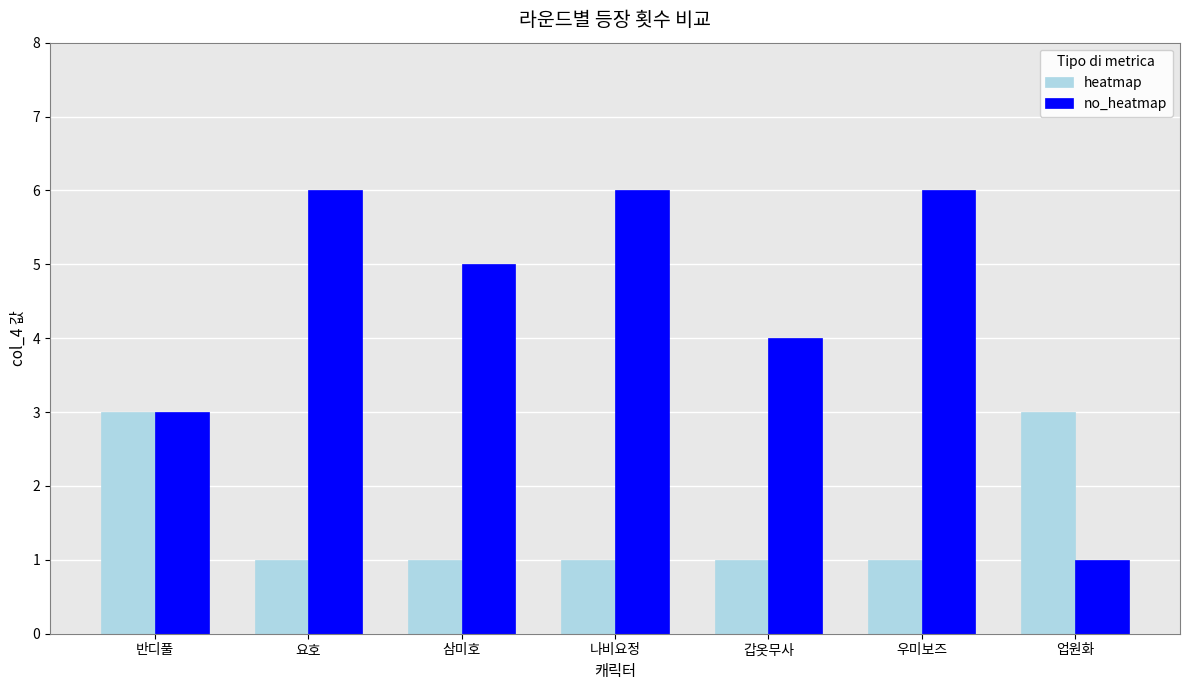

Reading left to right, list all the values displayed in this chart.

heatmap: 3	1	1	1	1	1	3
no_heatmap: 3	6	5	6	4	6	1